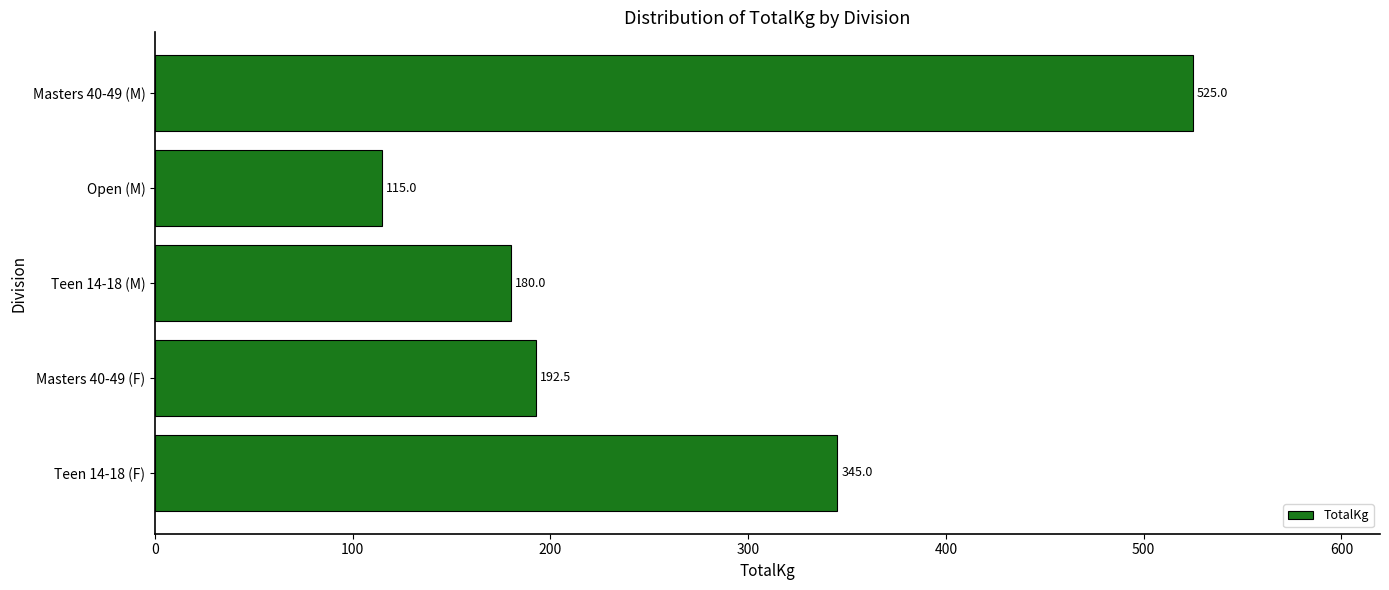

How many bars are there in total?

5